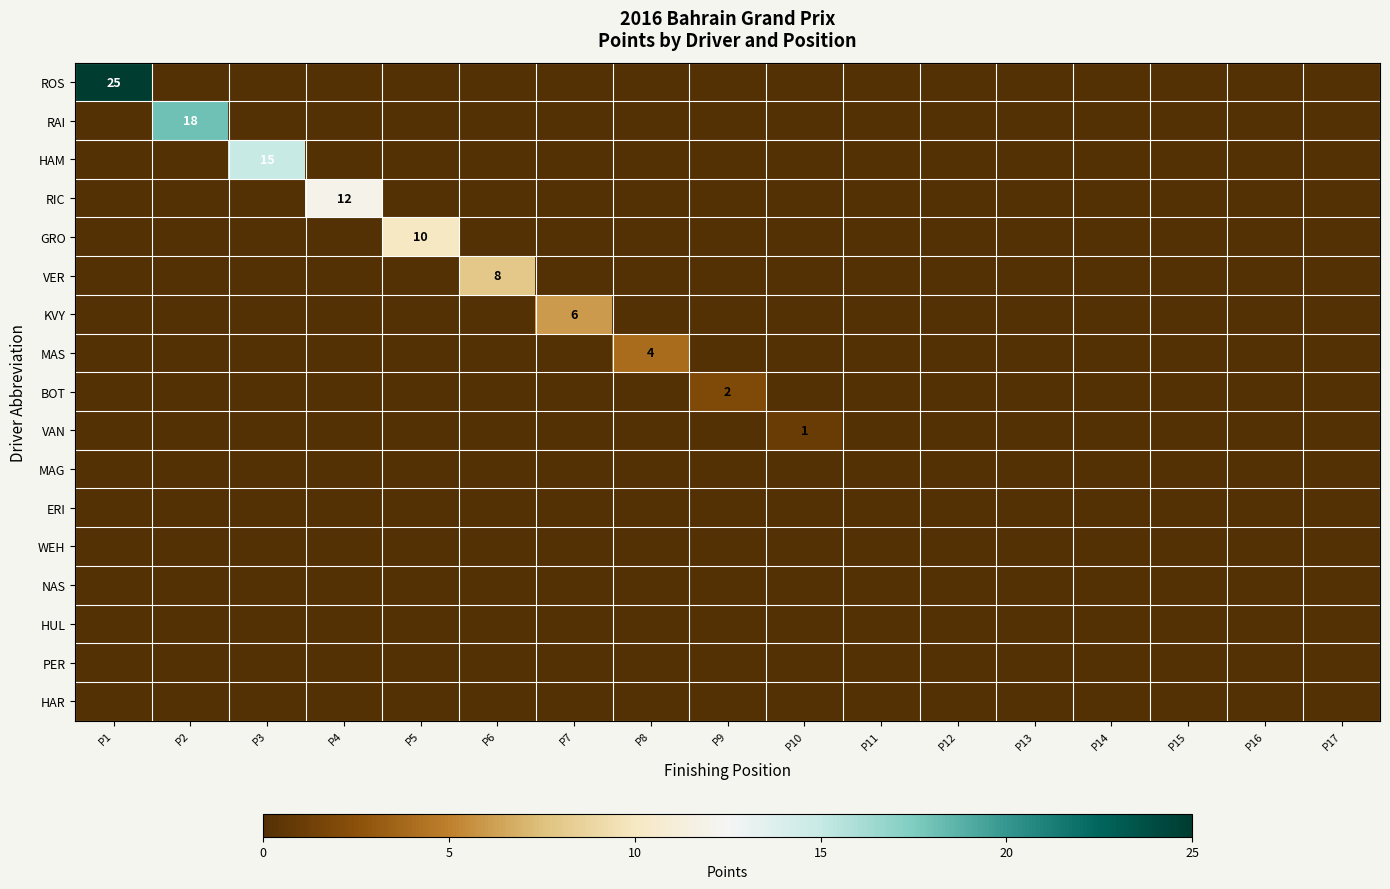

How many positive values does the MAS series have?

1